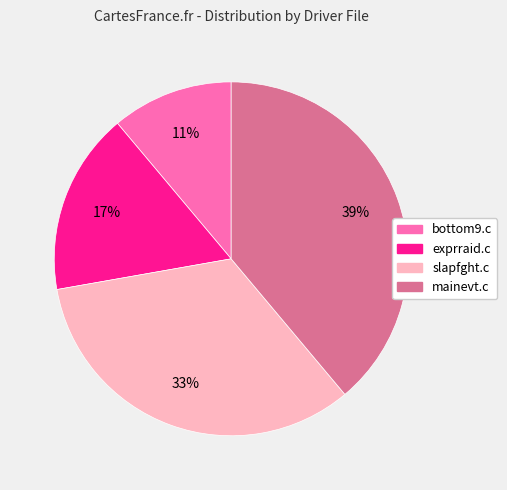

Between bottom9.c and exprraid.c, which is larger?

exprraid.c